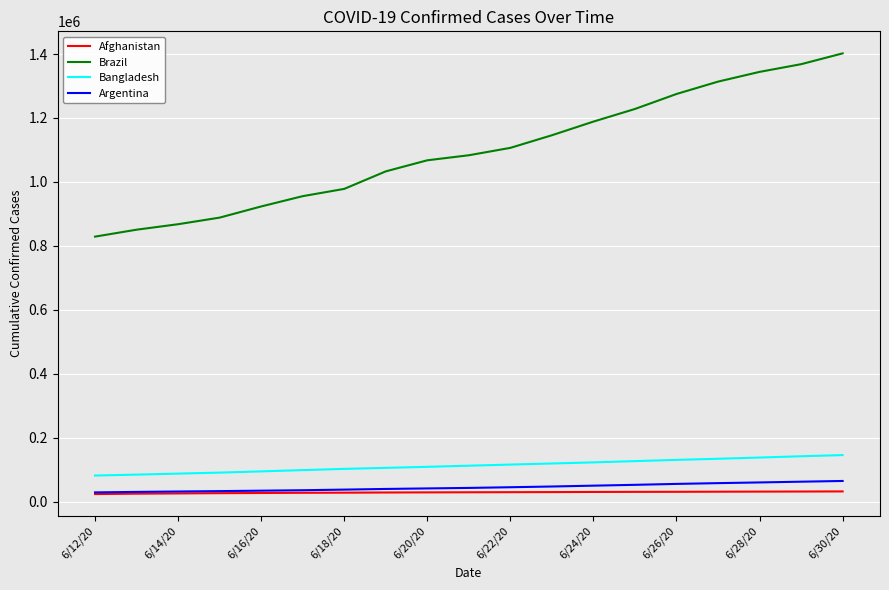

Which series has the largest total across all categories?

Brazil